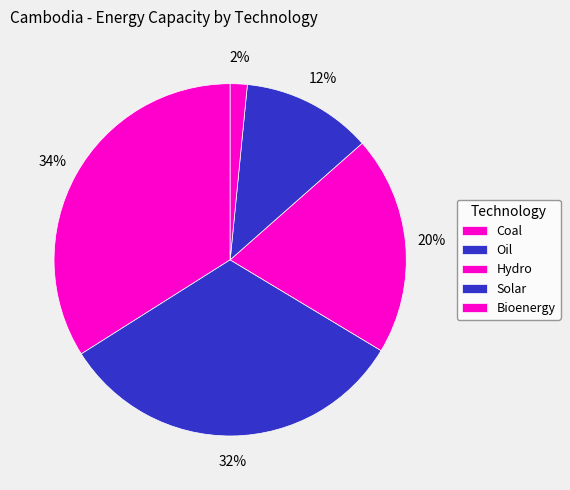

To the nearest percent, what percentage of the pie is Bioenergy?

2%